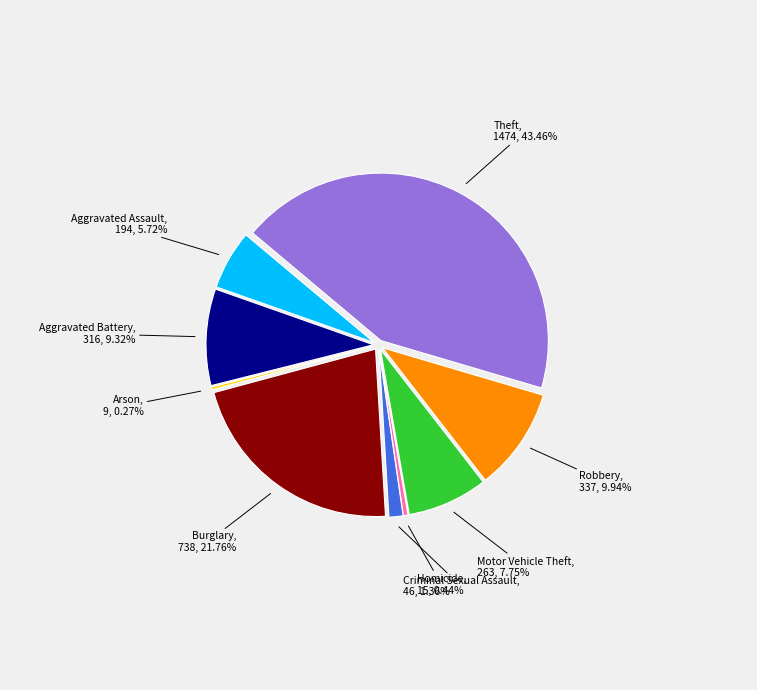

Combined, do Robbery and Criminal Sexual Assault account for over 50%?

No